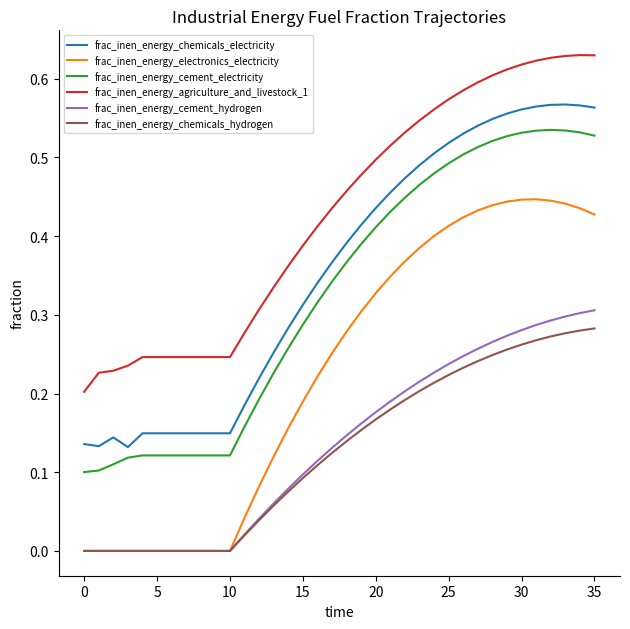

Which series has the largest total across all categories?

frac_inen_energy_agriculture_and_livestock_1